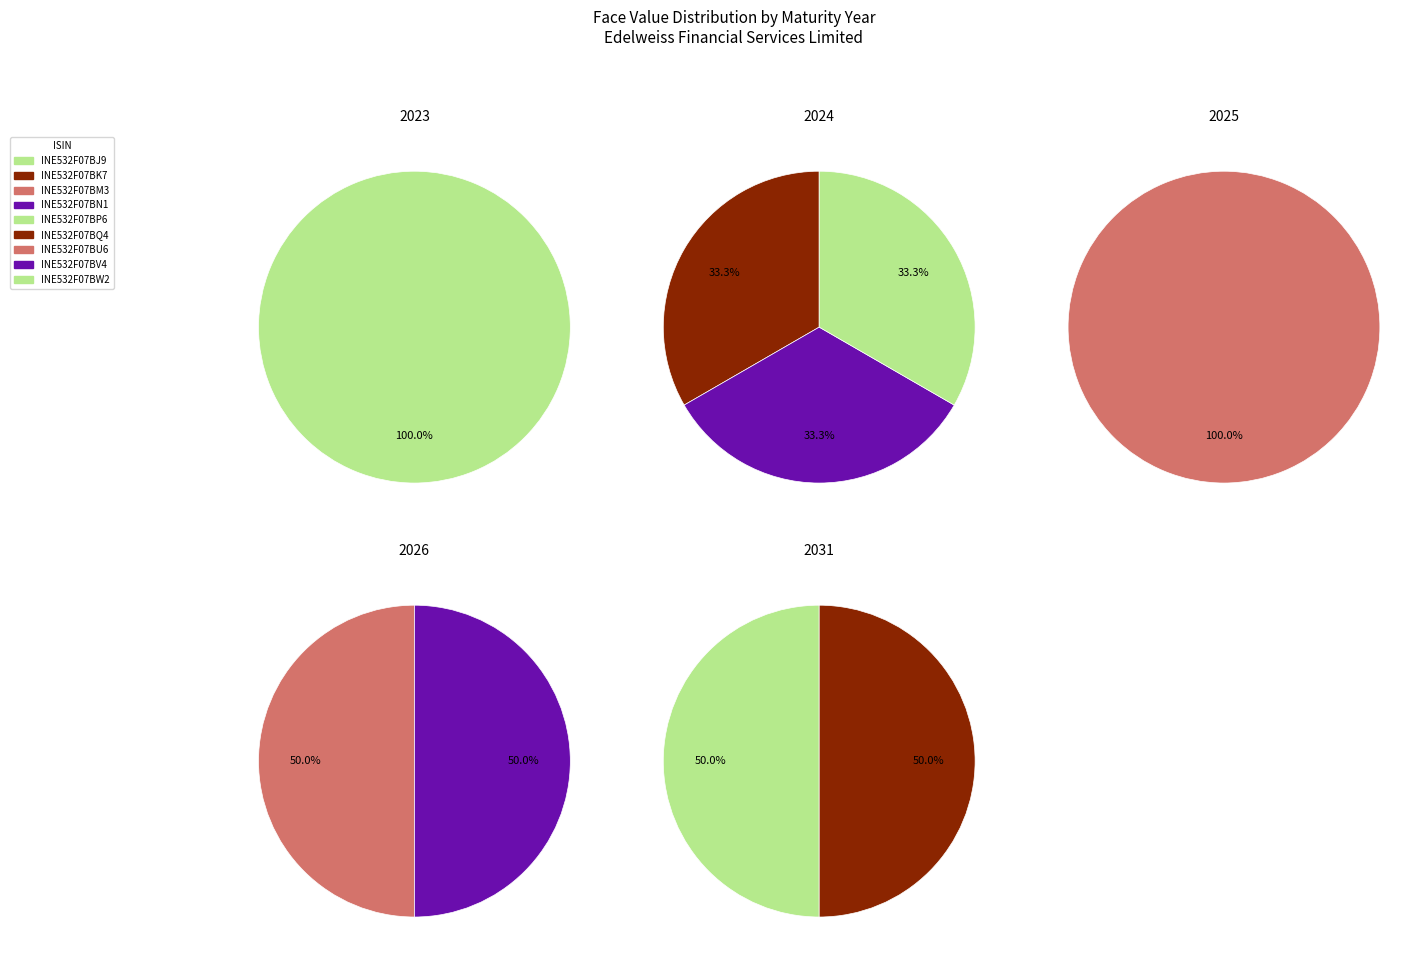

Rank the categories by value from highest to lowest.

INE532F07BU6, INE532F07BJ9, INE532F07BK7, INE532F07BM3, INE532F07BN1, INE532F07BP6, INE532F07BQ4, INE532F07BV4, INE532F07BW2